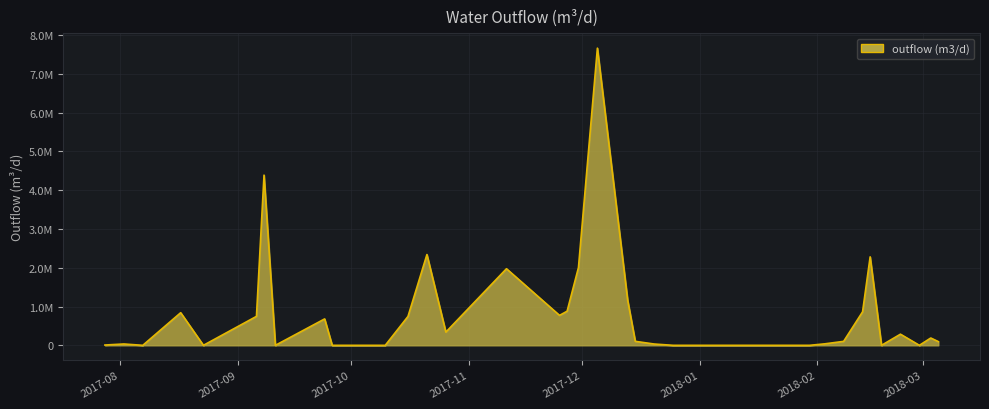

What is the maximum value shown in the chart?

7665976.3